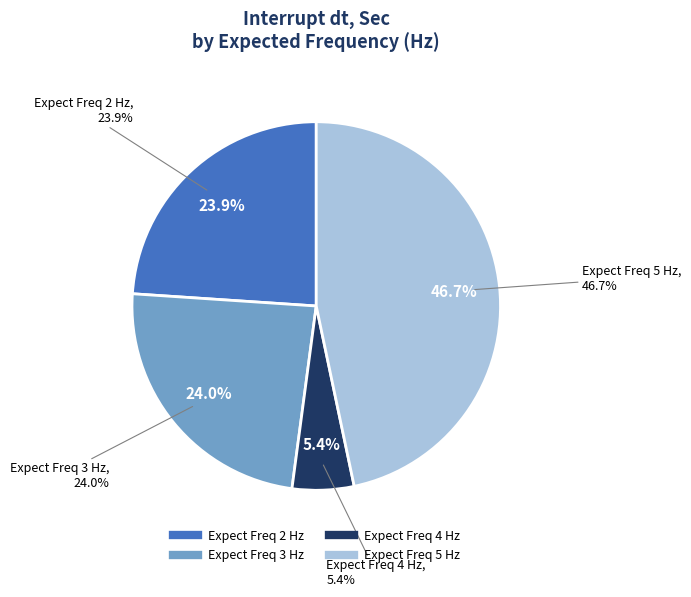

Does 3 represent more than half of the total?

No